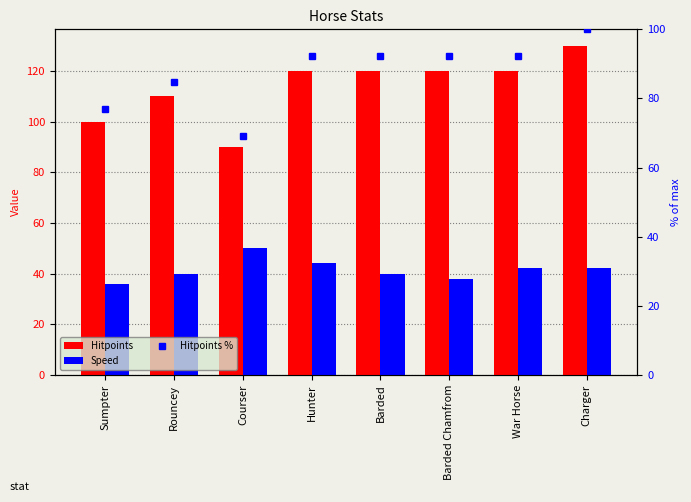

What is the total value across all series at Courser?

209.2